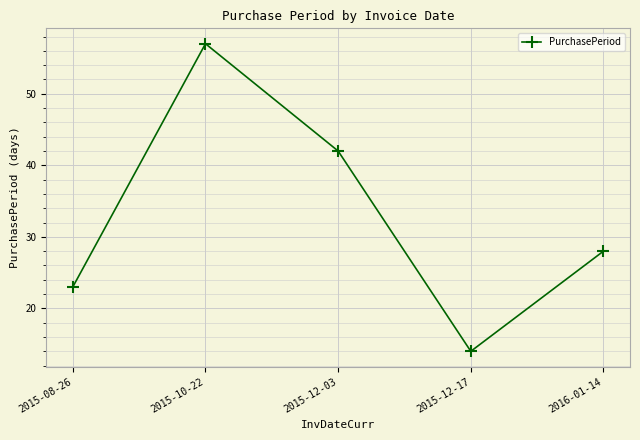

Where is the first local minimum?

2015-12-17